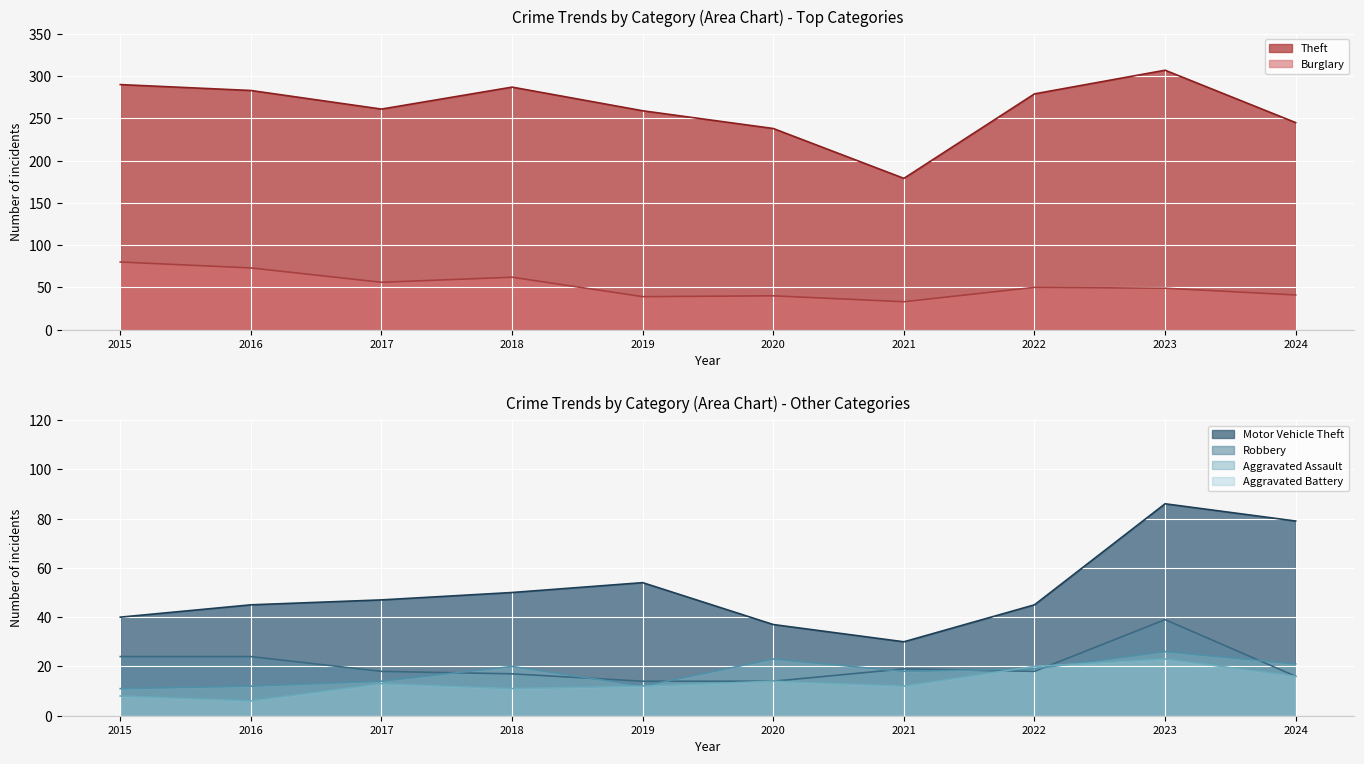

How many lines are shown in the chart?

6